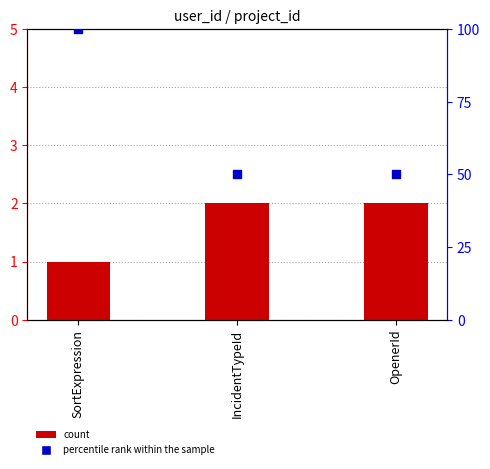

Which series has the largest Y range (max minus min)?

percentile rank within the sample